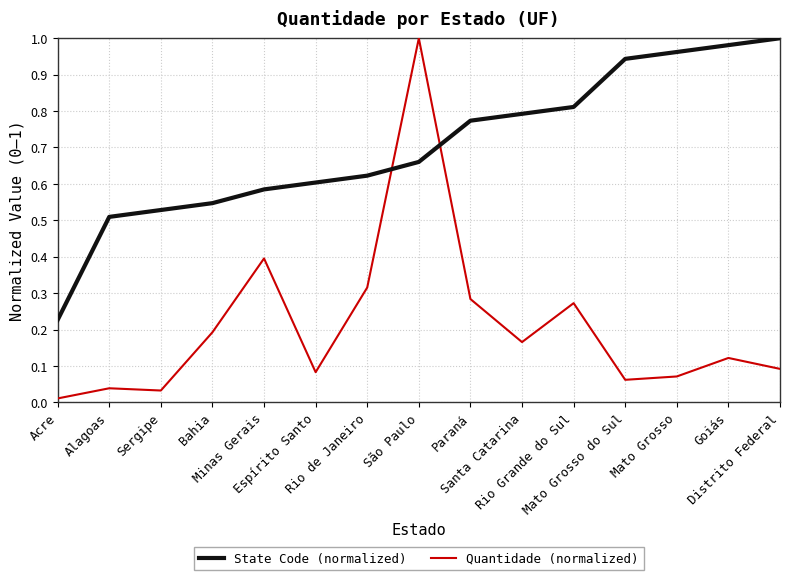

Rank the series by their average value, from highest to lowest.

State Code (normalized), Quantidade (normalized)